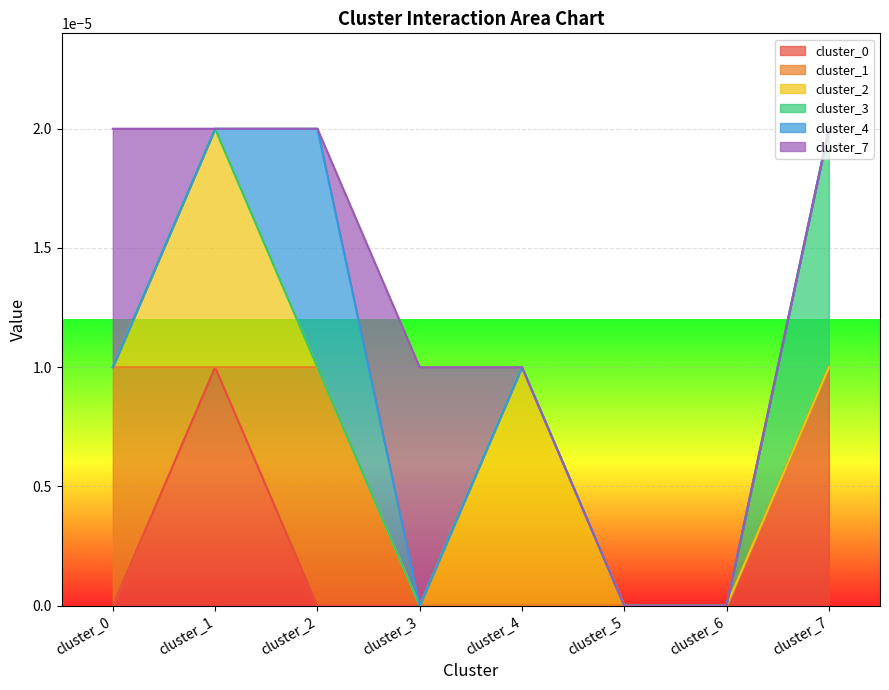

The value of cluster_0 at cluster_6 is 0.0. True or false?

True